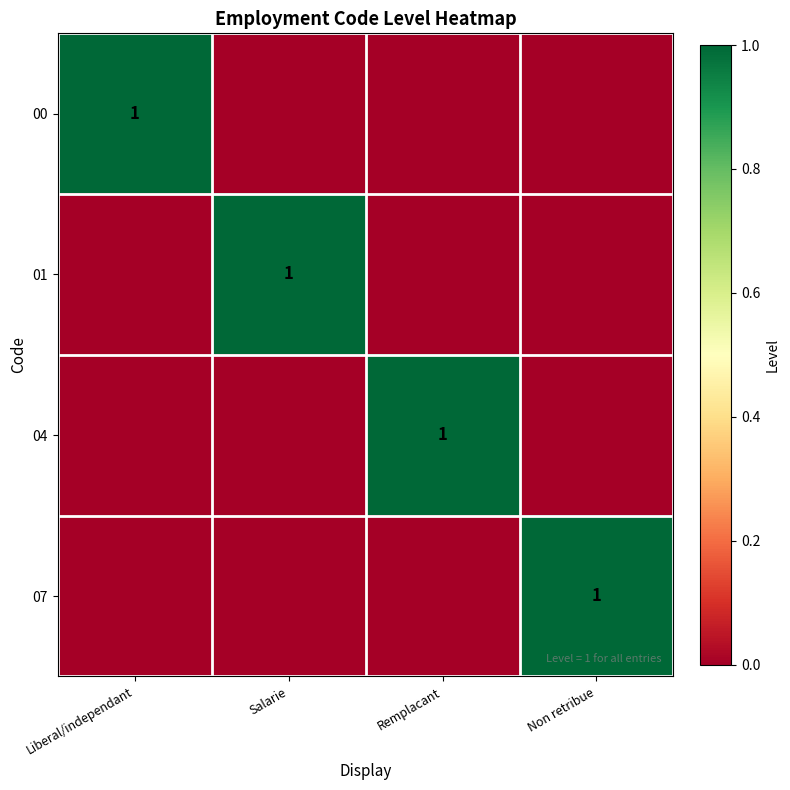

Between Salarie and Remplacant, which series saw the biggest shift?

01